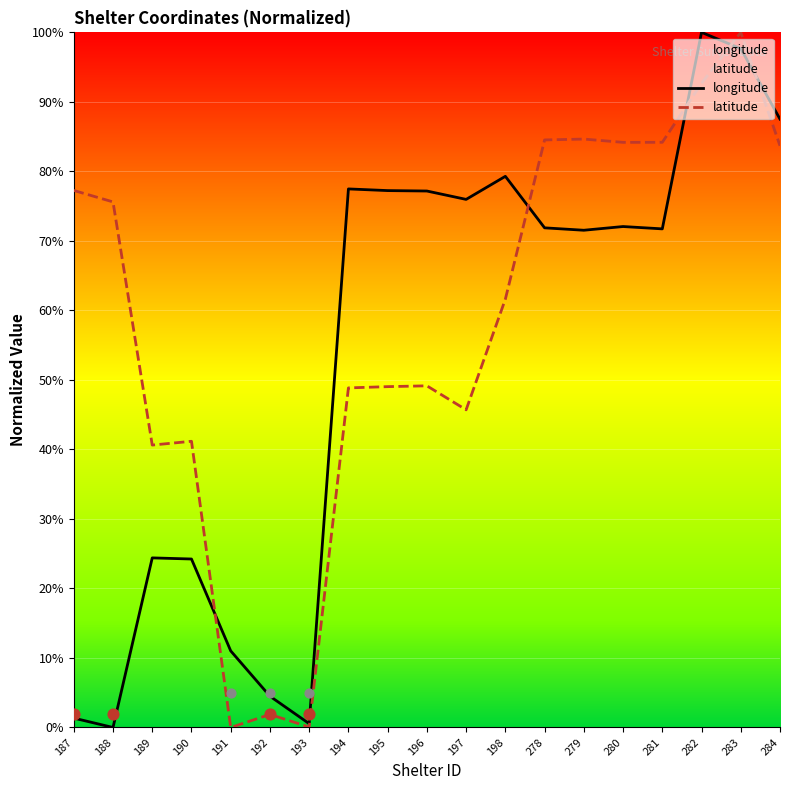

At how many categories does at least one series exceed 69?

14